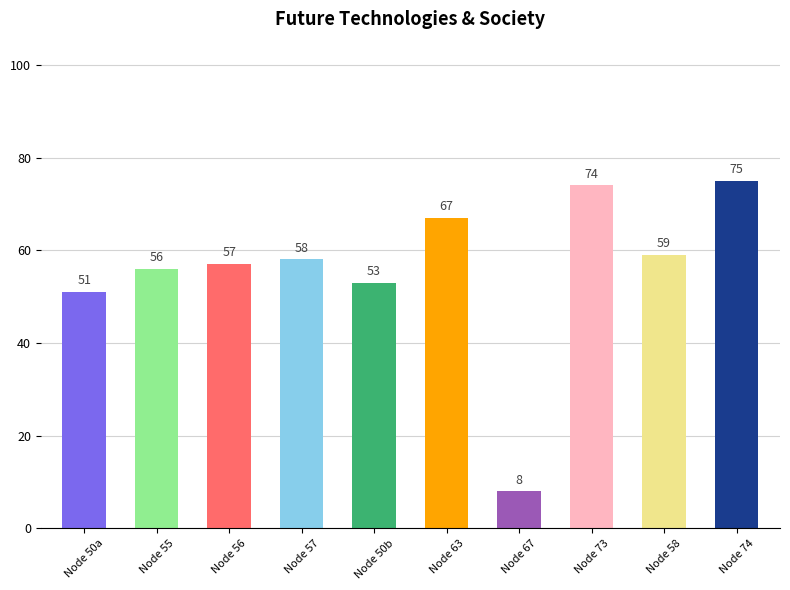

The chart shows a value of 76 at Node 56. True or false?

False